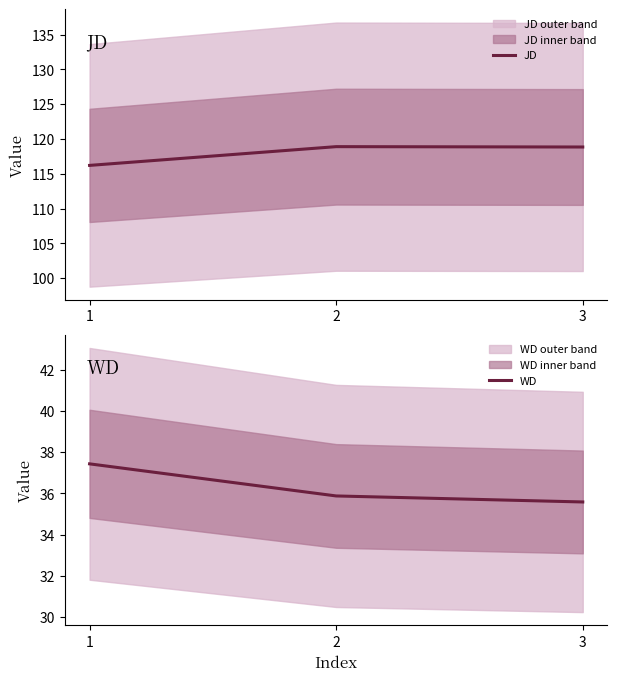

What is the approximate value of WD at 2?

35.9